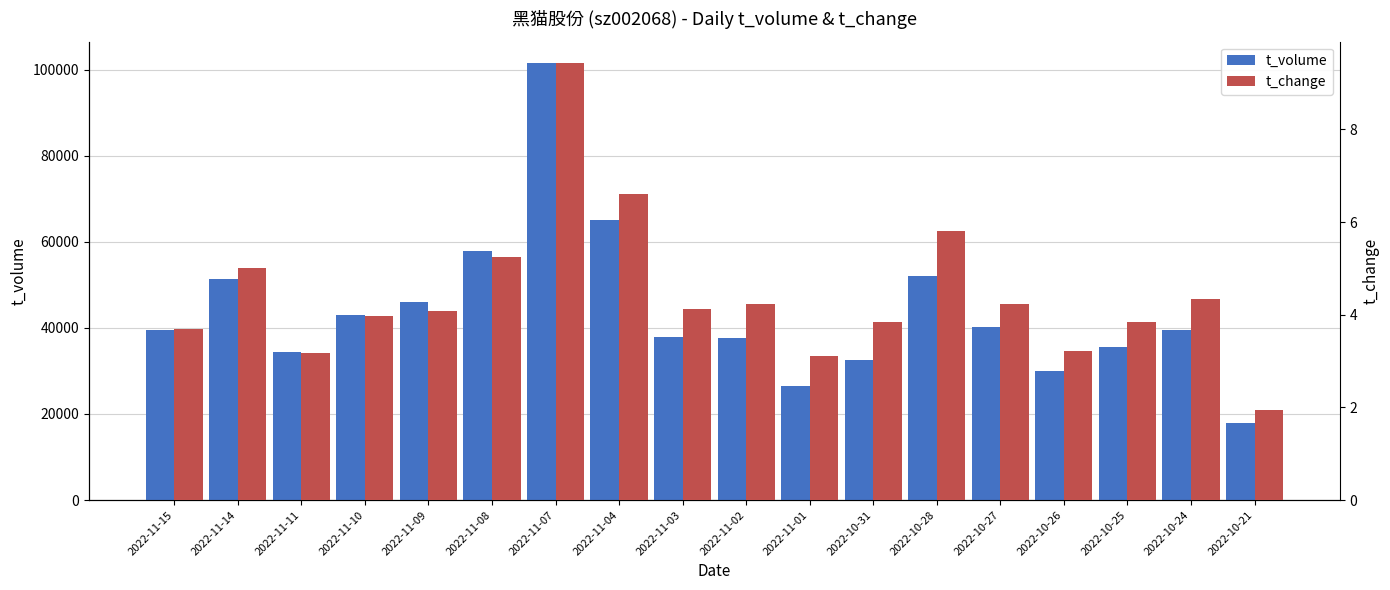

What is the difference between the t_volume values at 2022-10-24 and 2022-11-08?

18323.0